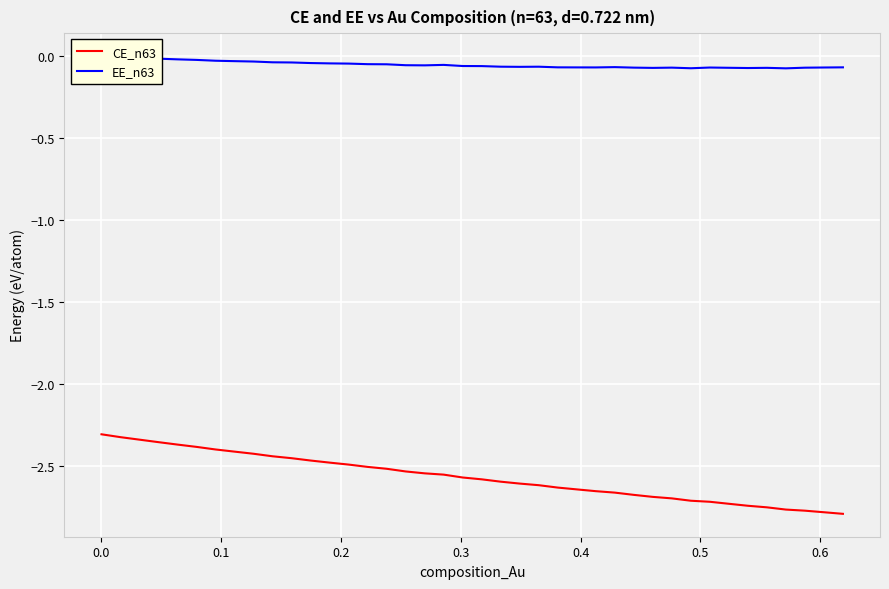

What is the difference between the maximum and minimum values in the EE_n63 series?

0.1